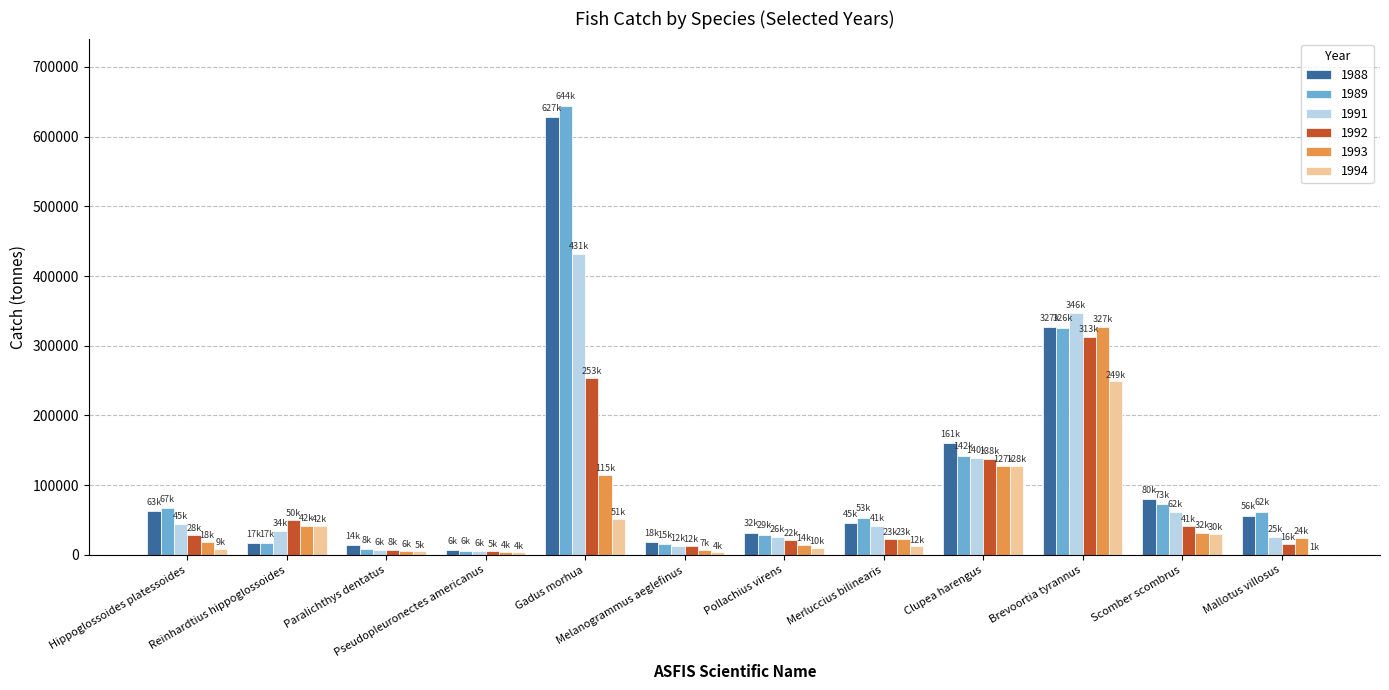

What is the maximum value shown in the chart?

644015.0